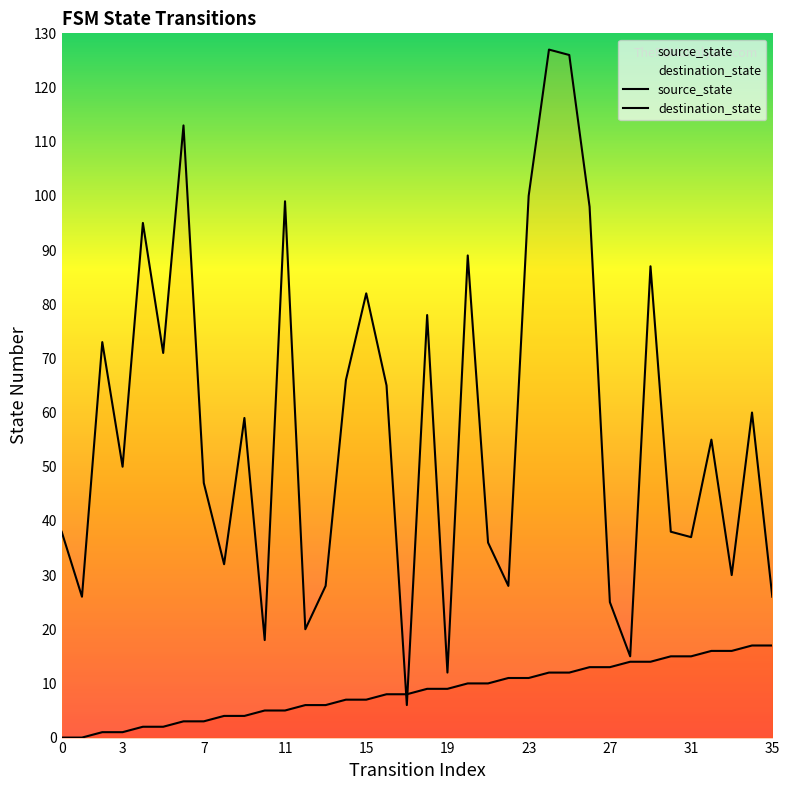

At which label does destination_state reach its minimum?

17